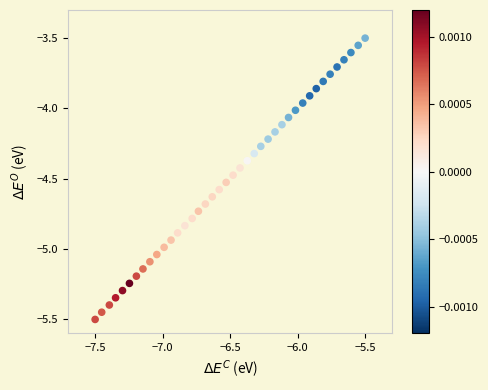

What is the range of Y values (max minus min)?

2.0